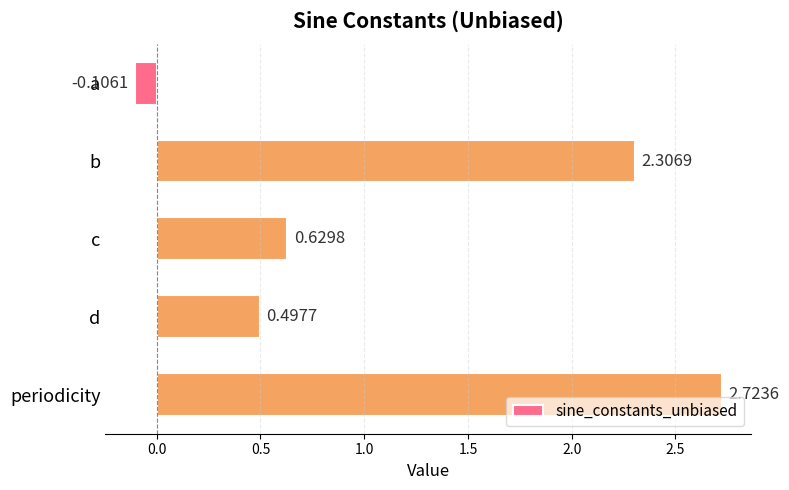

What is the label of the 4th bar from the bottom?

b